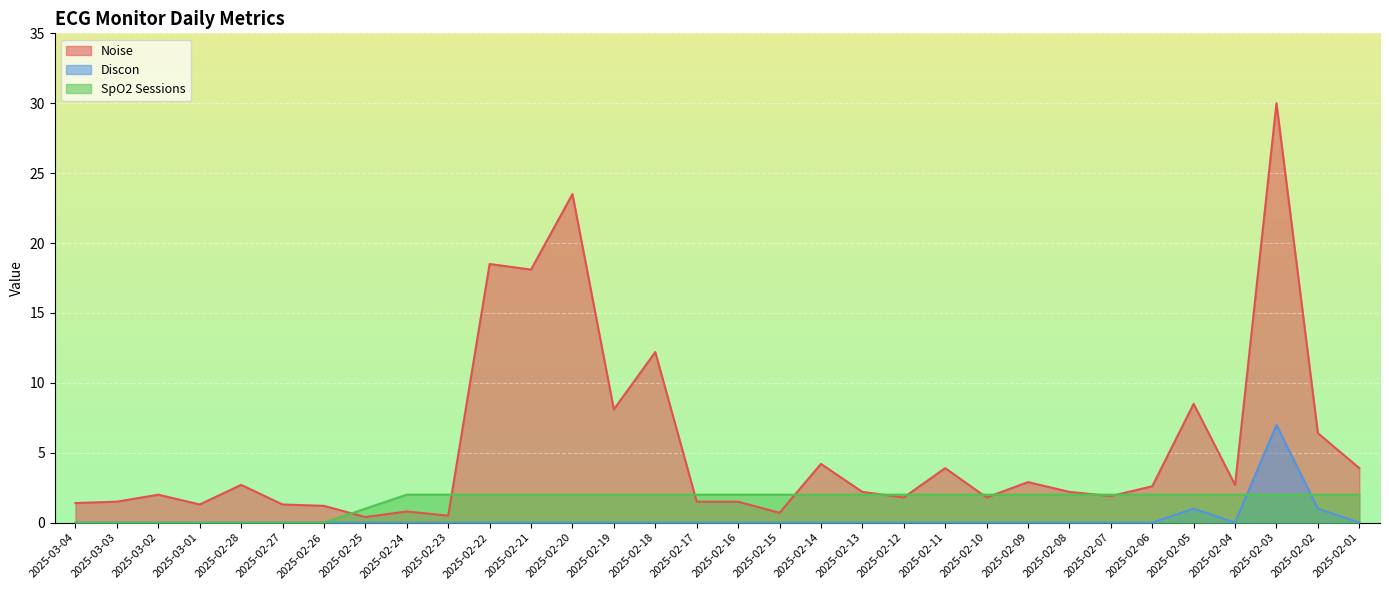

At which label does SpO2 Sessions reach its minimum?

2025-03-04